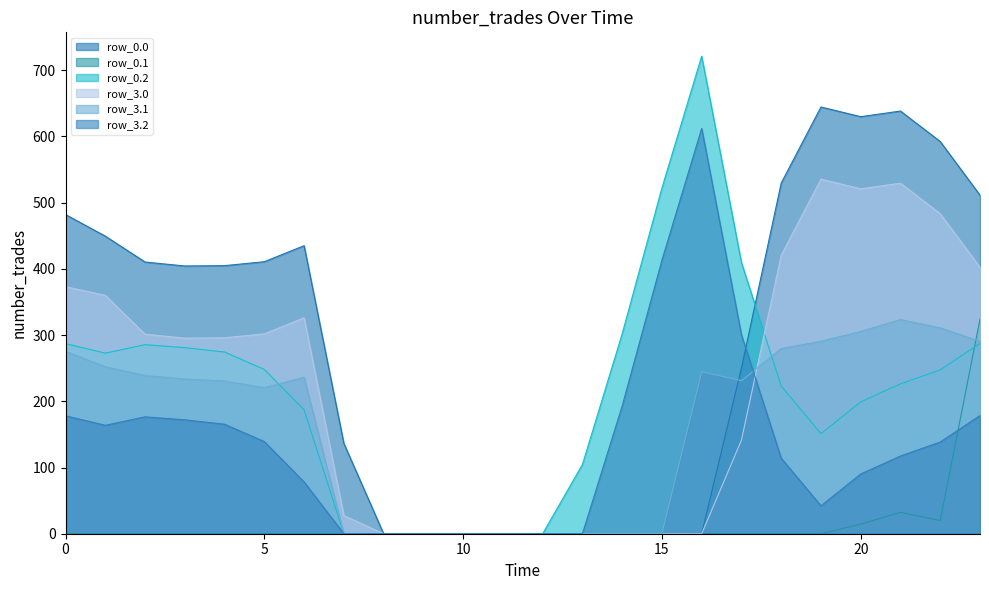

What is the sum of the row_3.1 values at 8 and 23?

290.4